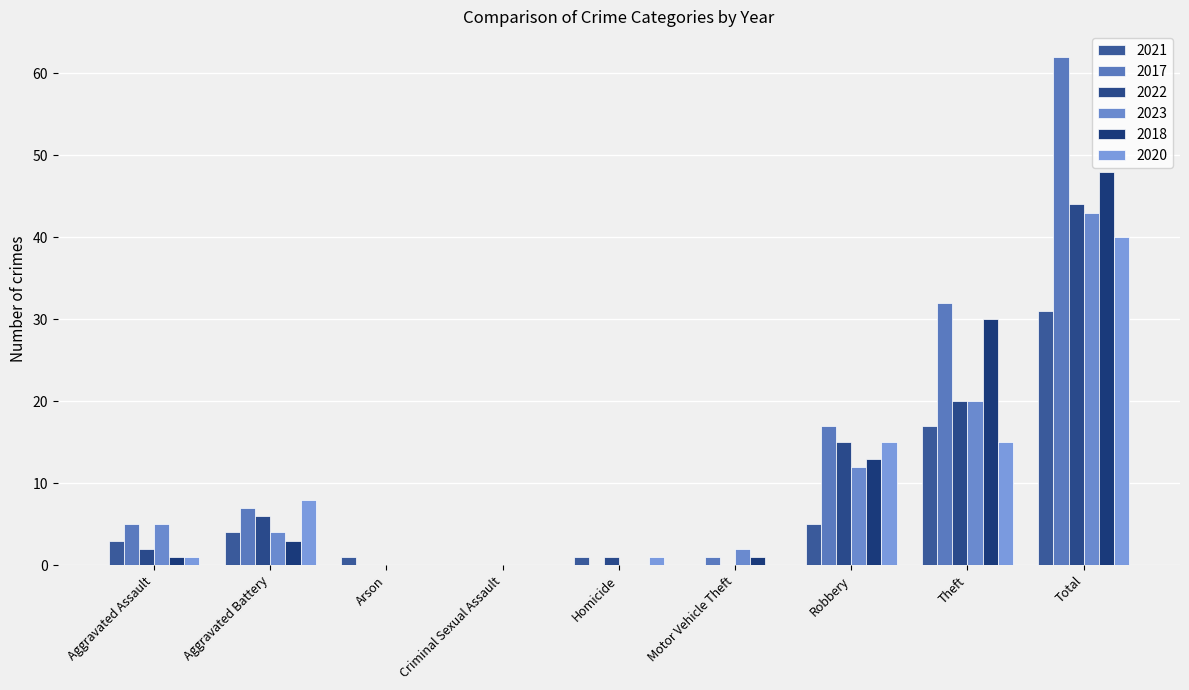

At how many categories does at least one series exceed 22?

2